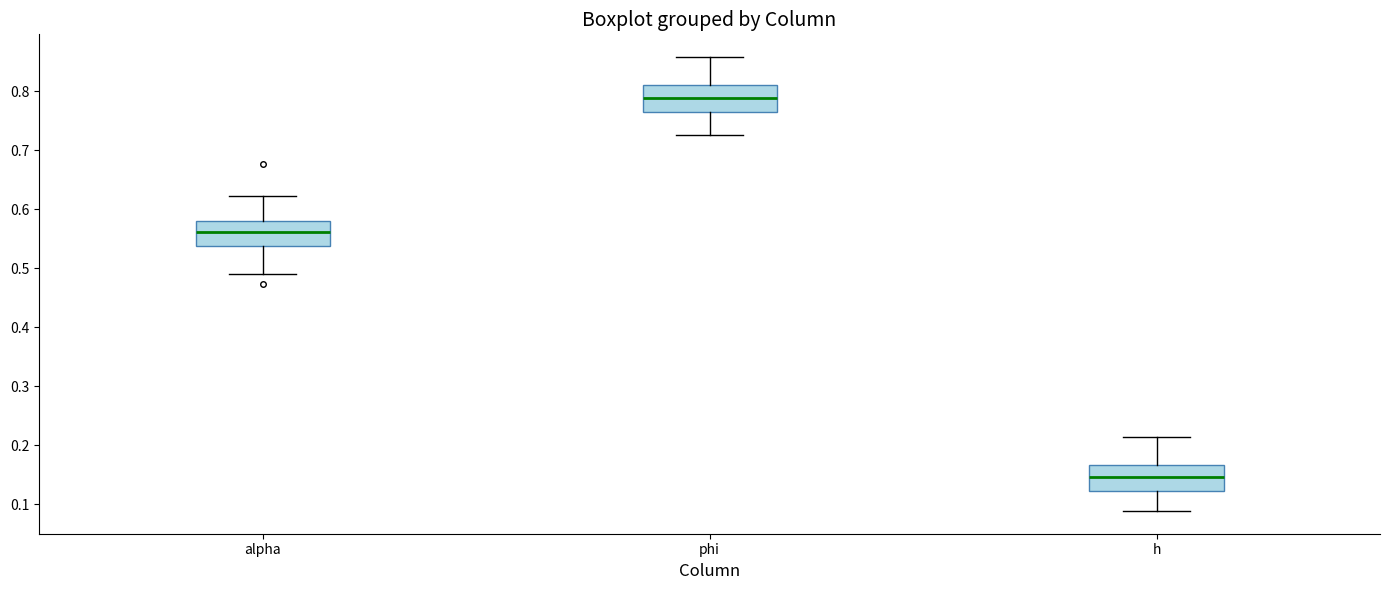

Where does the lower whisker of the box for phi end on the y-axis? The values are not printed on the chart, so give them approximately, as read against the axis.

0.73